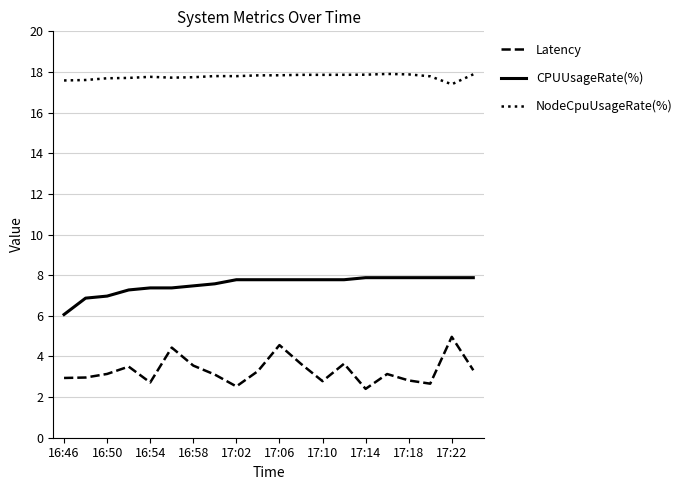

List the series in order of their peak value, lowest first.

Latency, CPUUsageRate(%), NodeCpuUsageRate(%)